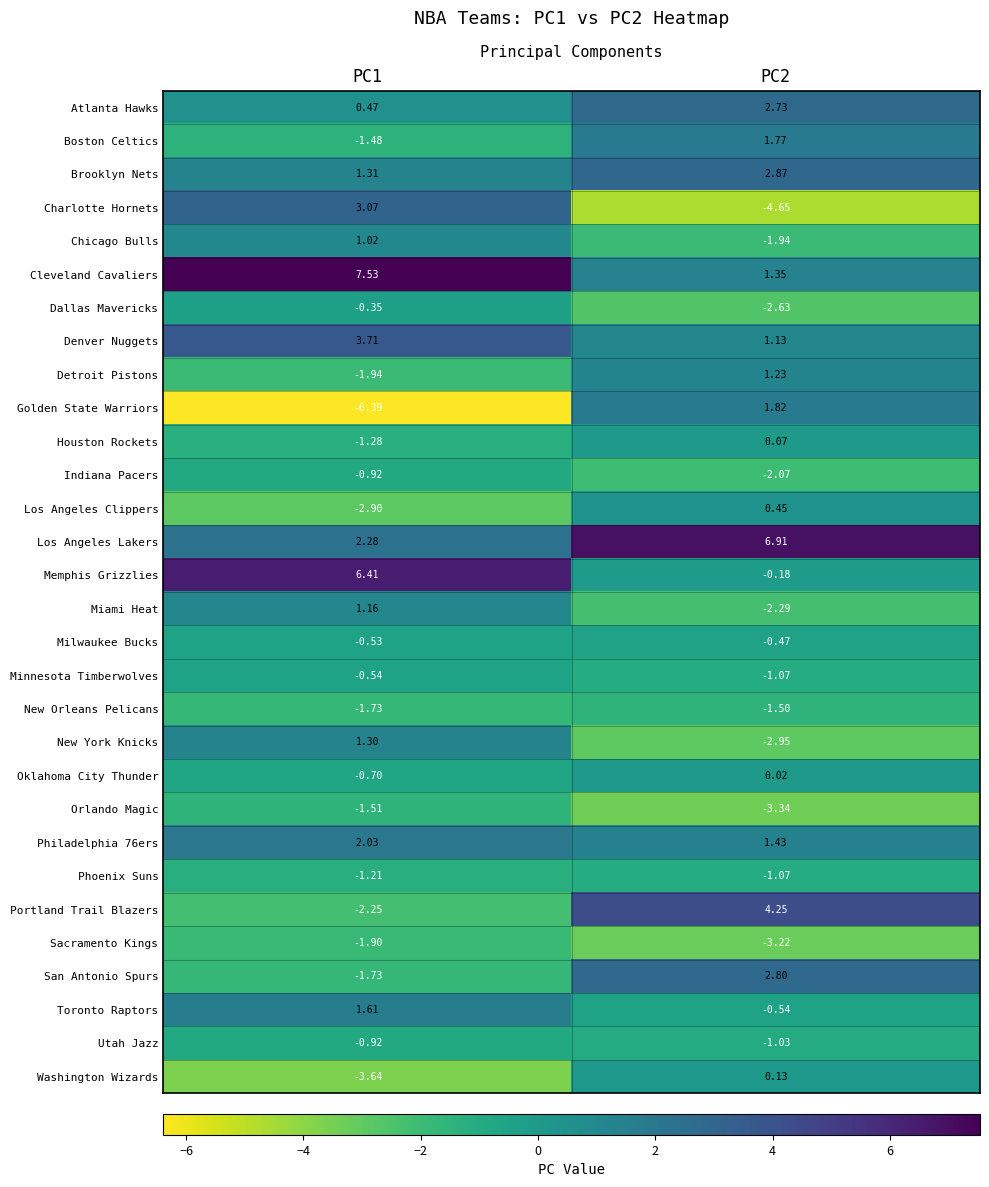

Which series has the largest range (max minus min)?

Golden State Warriors